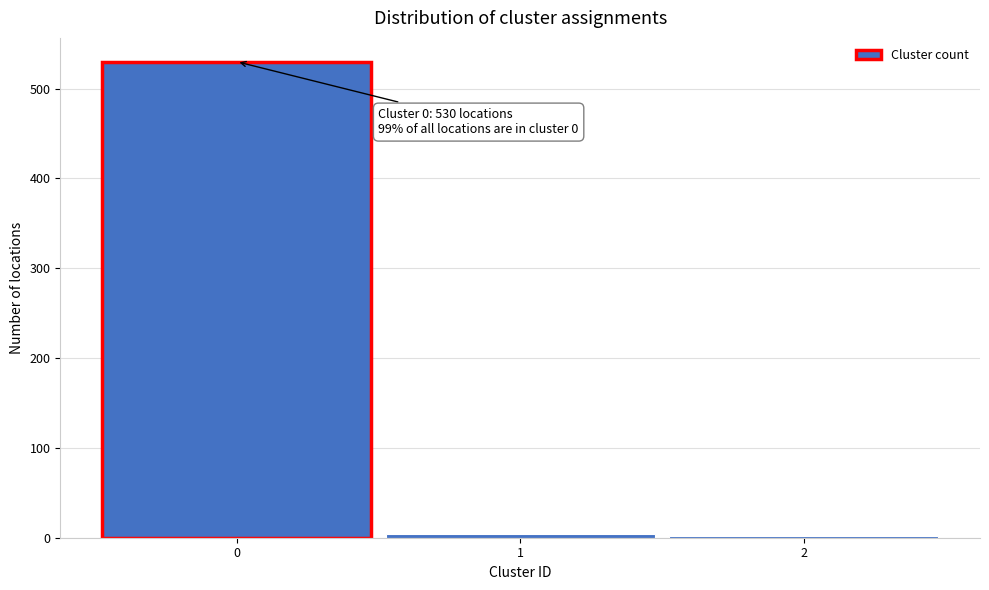

Is it true that the value at 0 is 530?

True